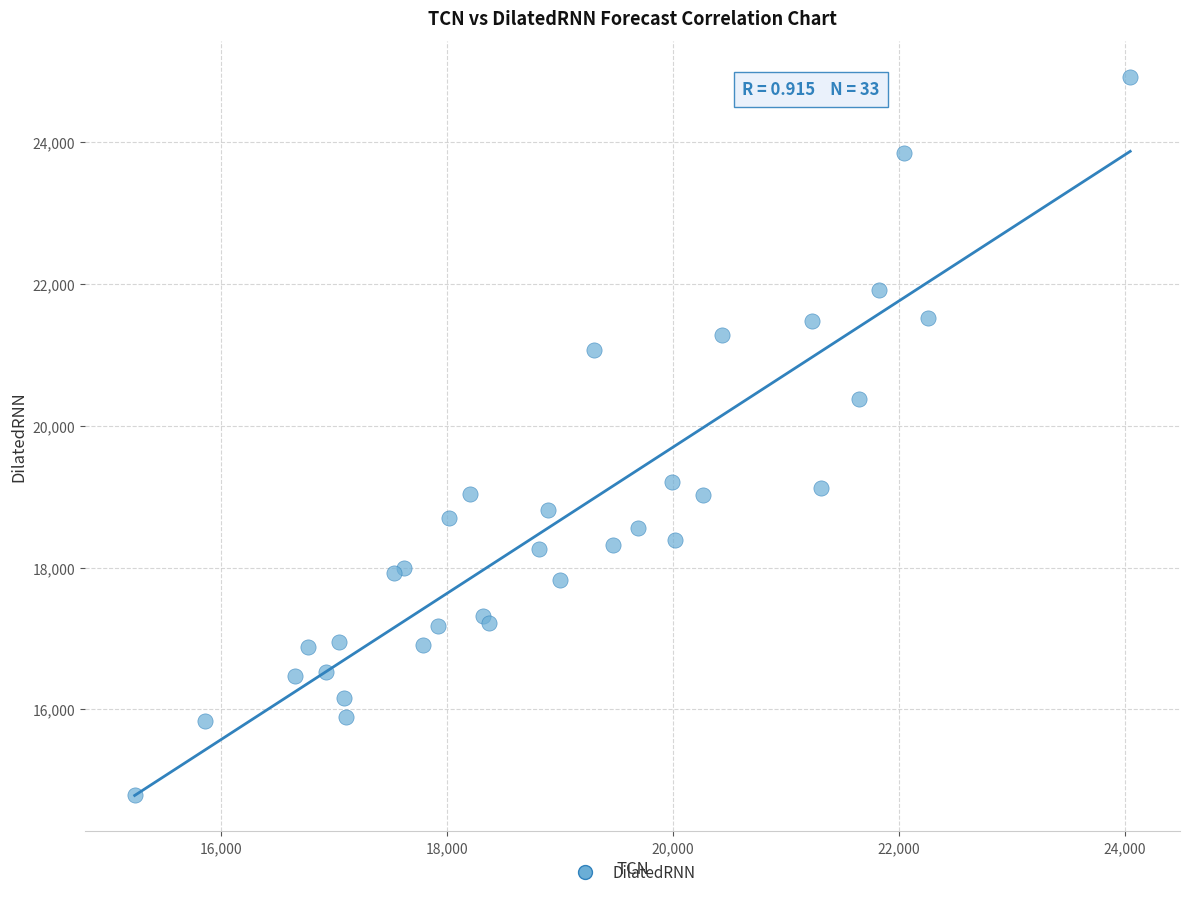

What Y value in the scatter plot is closest to 19856?

20376.6